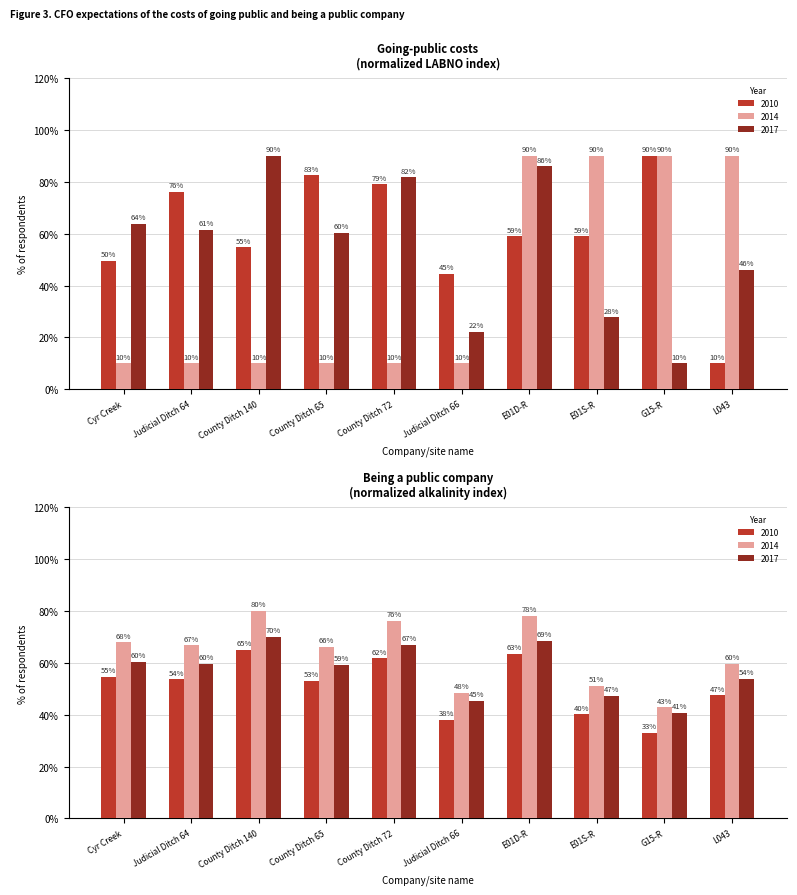

What position from the left is County Ditch 72?

5